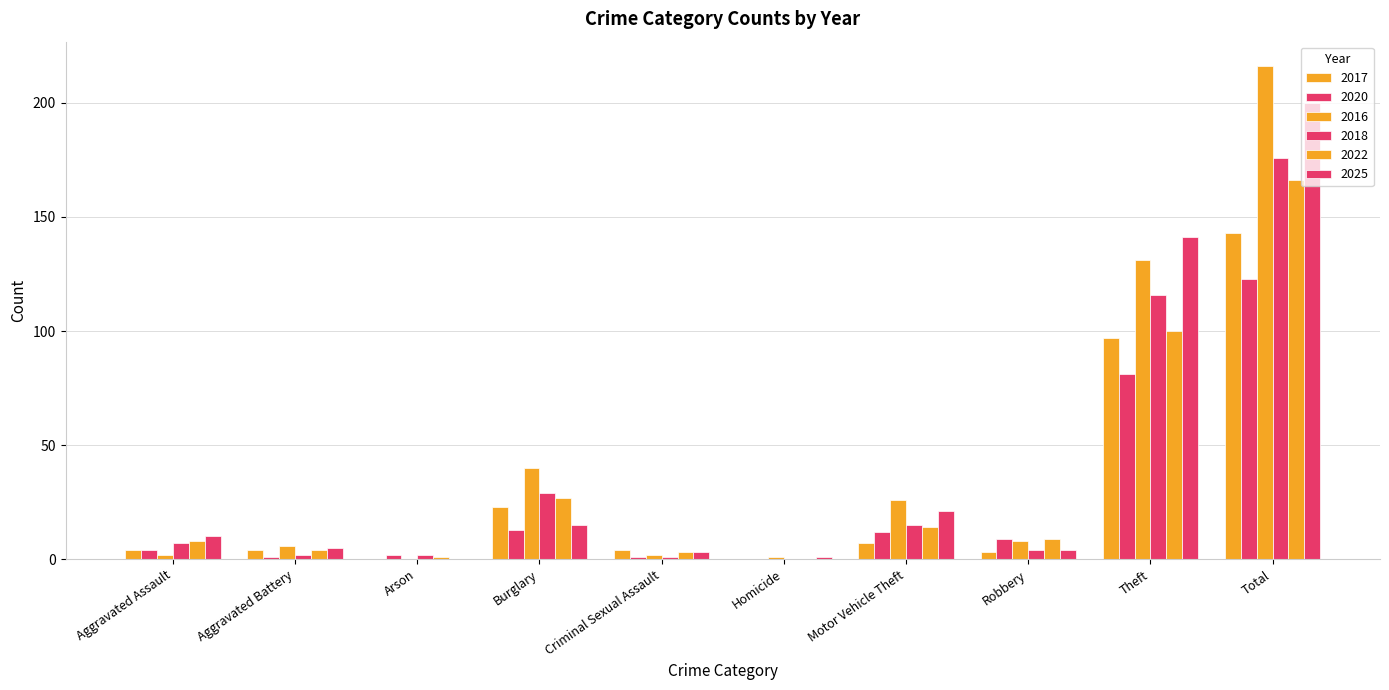

How many categories are shown in the chart?

10